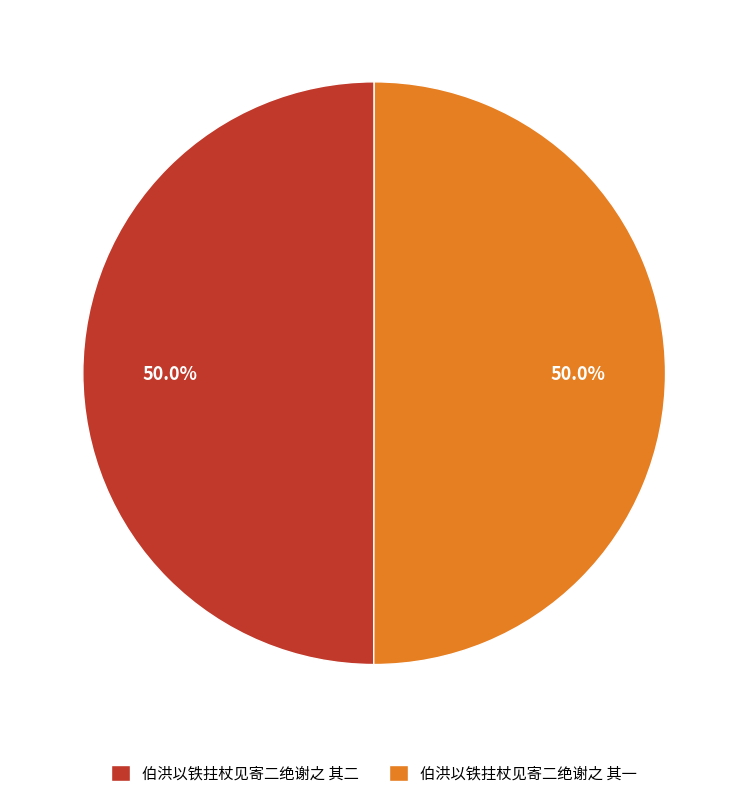

What percentage is the 伯洪以铁拄杖见寄二绝谢之 其一 slice, to the nearest percent?

50%